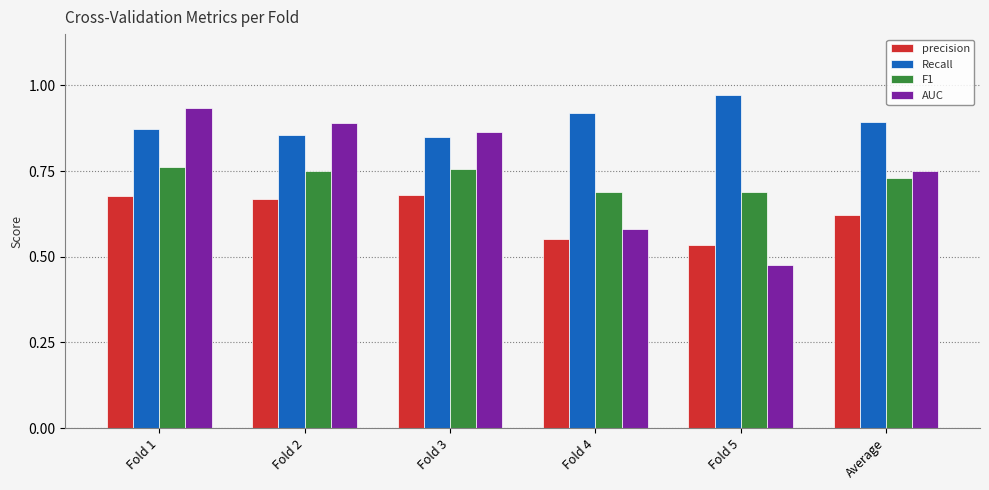

The F1 series shows 0.2 at Average. True or false?

False